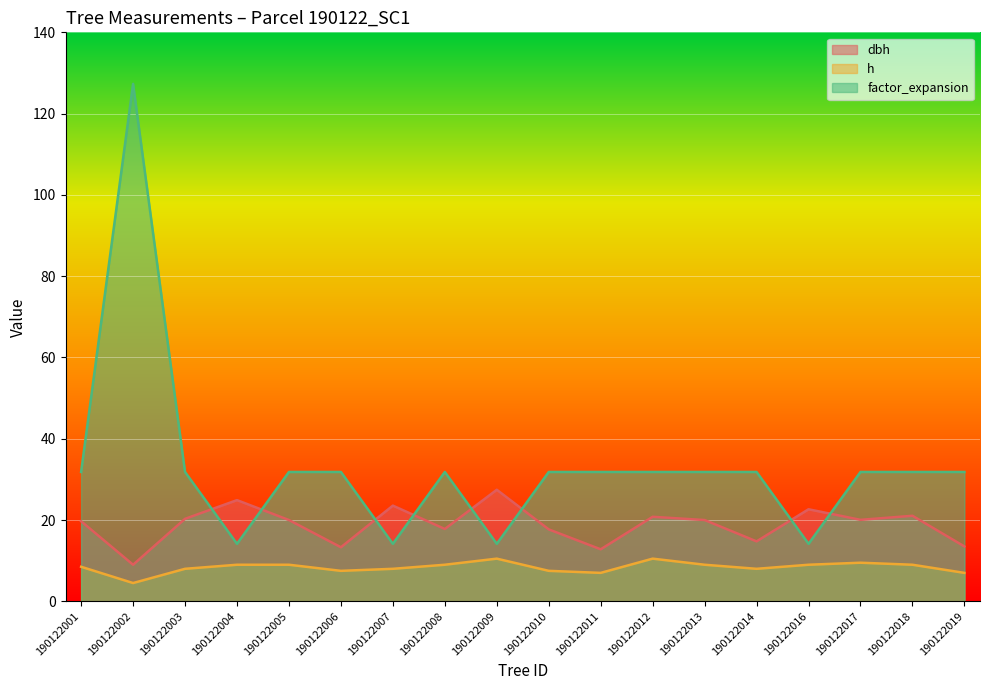

What is the difference between the highest and lowest values at 190122006?

24.3